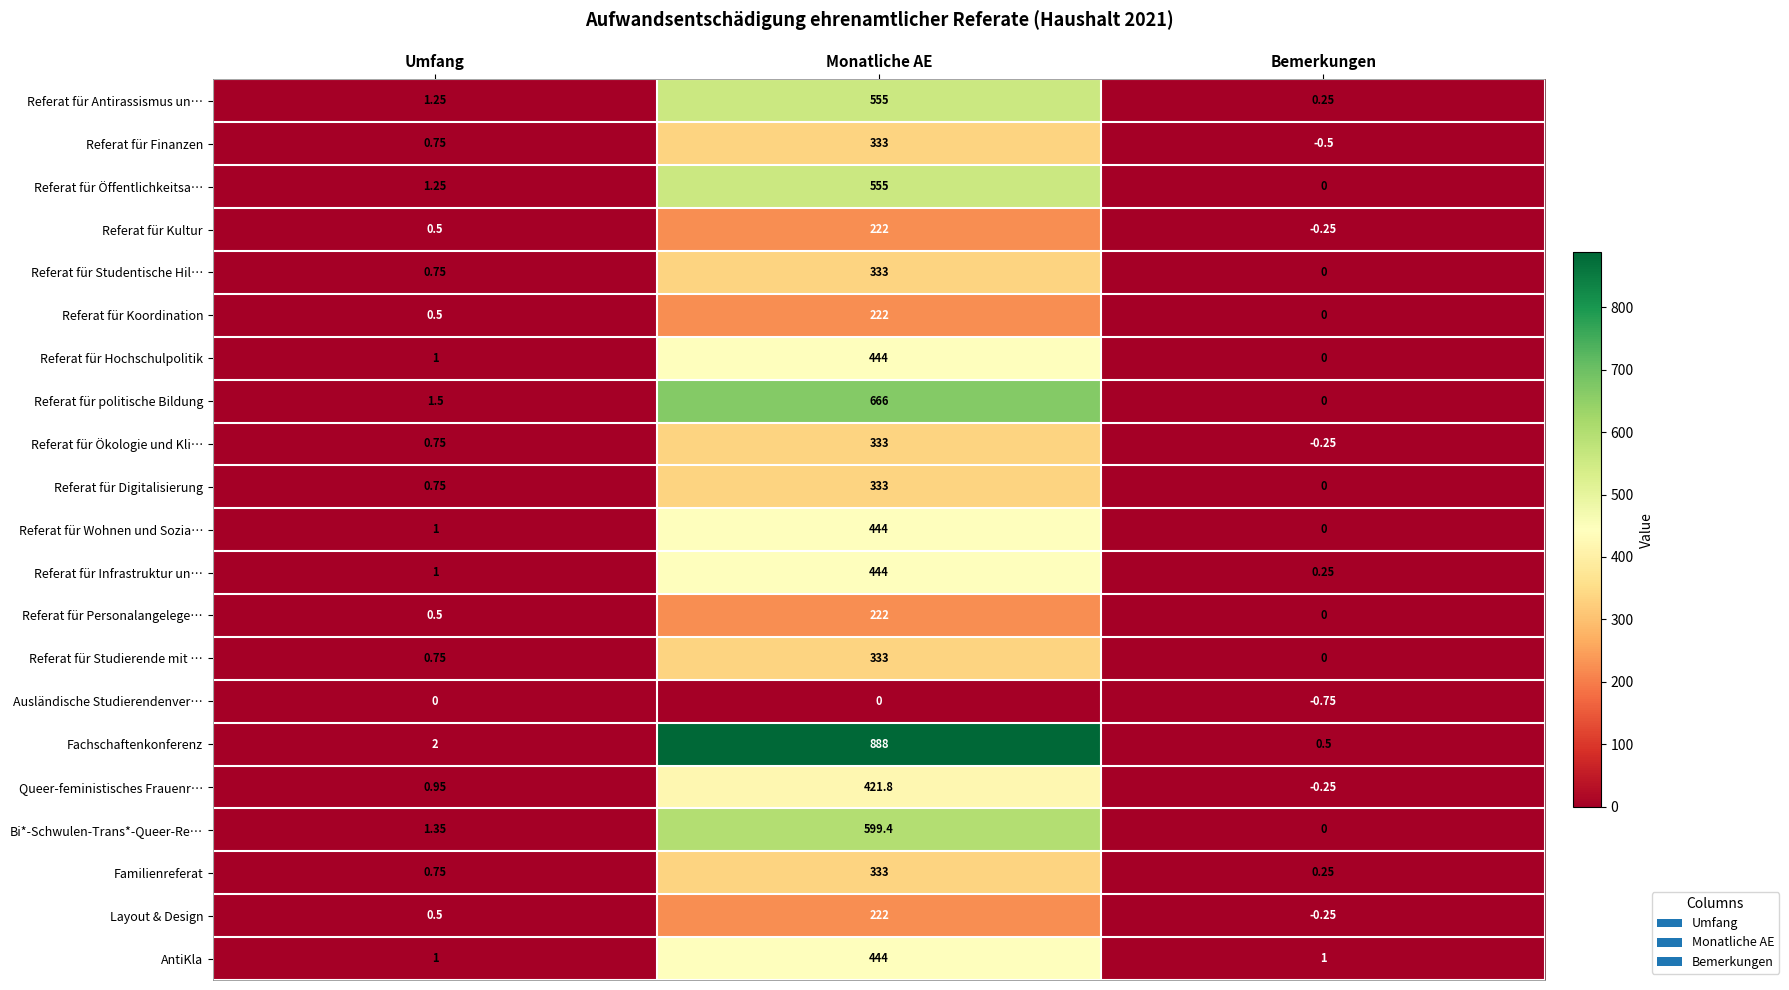

Where is Queer-feministisches Frauenr… nearest to the value 210?

Umfang